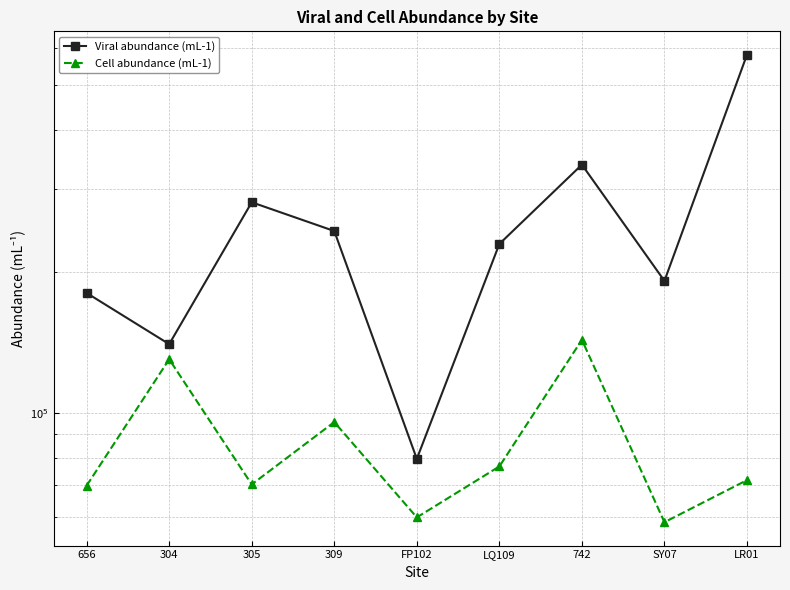

Does the chart display data point markers on the line(s)?

Yes